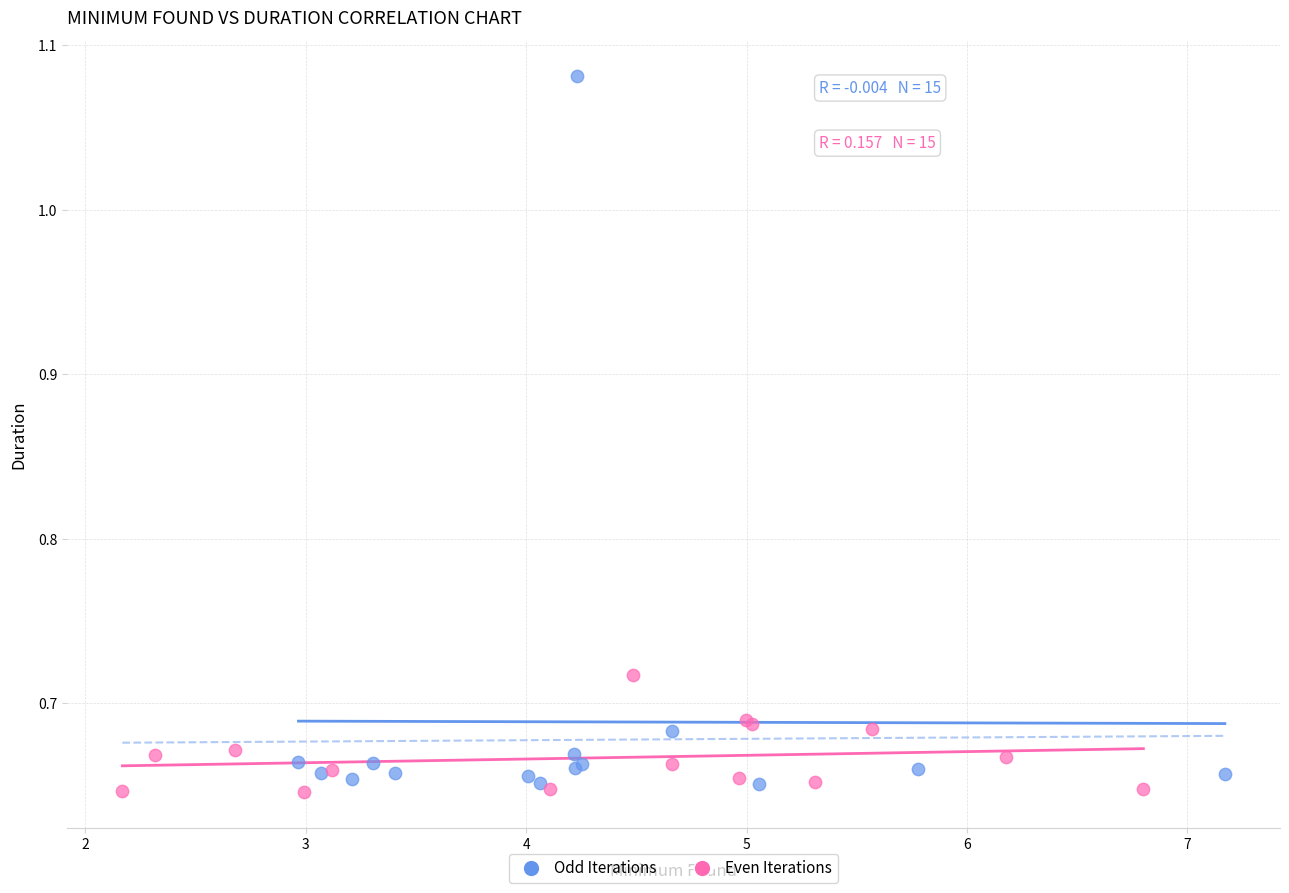

Which series contains the lowest Y value?

Even Iterations